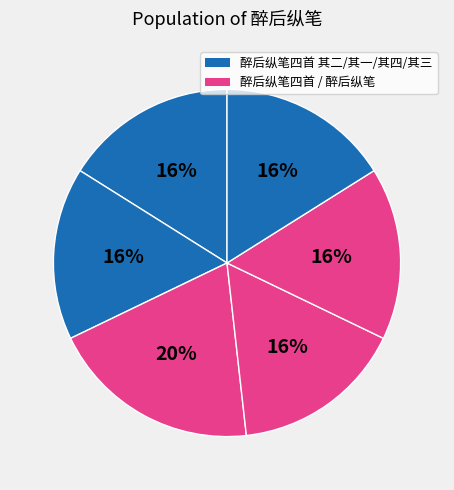

Count the number of slices in the pie.

6